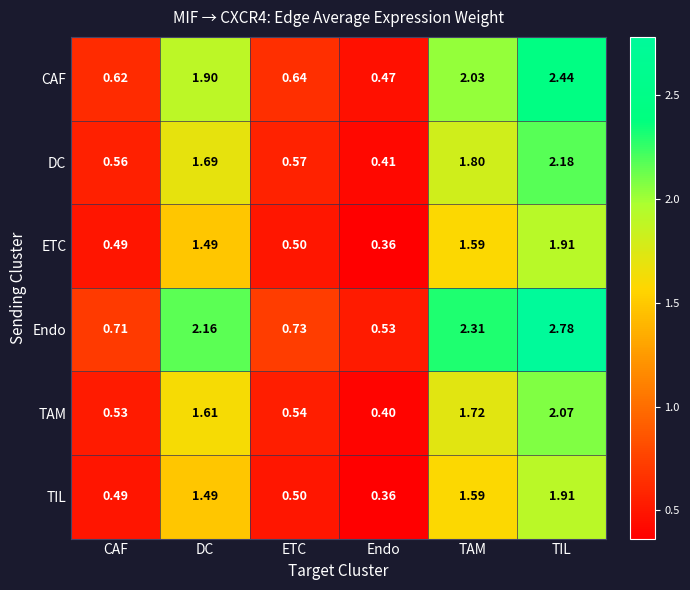

Where does the TAM series first go above 1?

DC